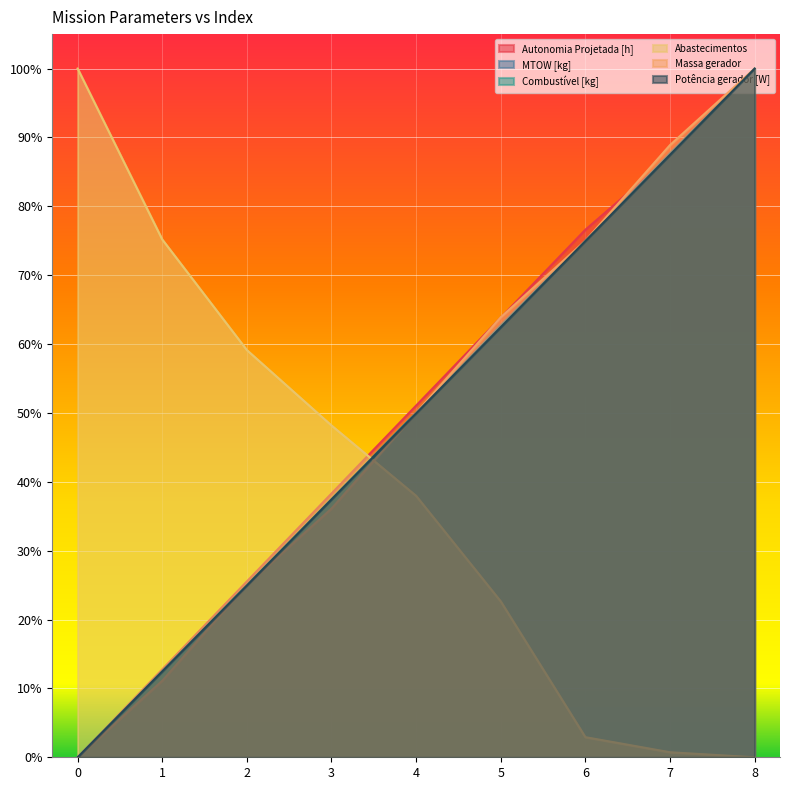

Reading left to right, what are all the values shown in this chart?

Autonomia Projetada [h]: 0.0	0.1	0.3	0.4	0.5	0.6	0.8	0.9	1.0
MTOW [kg]: 0.0	0.1	0.3	0.4	0.5	0.6	0.8	0.9	1.0
Combustível [kg]: 0.0	0.1	0.2	0.4	0.5	0.6	0.8	0.9	1.0
Abastecimentos: 1.0	0.8	0.6	0.5	0.4	0.2	0.0	0.0	0.0
Massa gerador: 0.0	0.1	0.2	0.4	0.5	0.6	0.8	0.9	1.0
Potência gerador [W]: 0.0	0.1	0.2	0.4	0.5	0.6	0.7	0.9	1.0